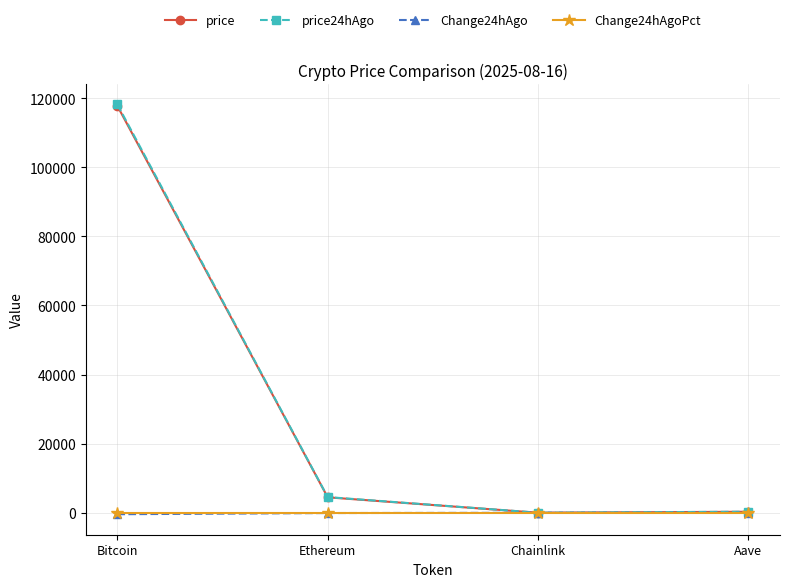

What is the label of the 2nd point from the right?

Chainlink